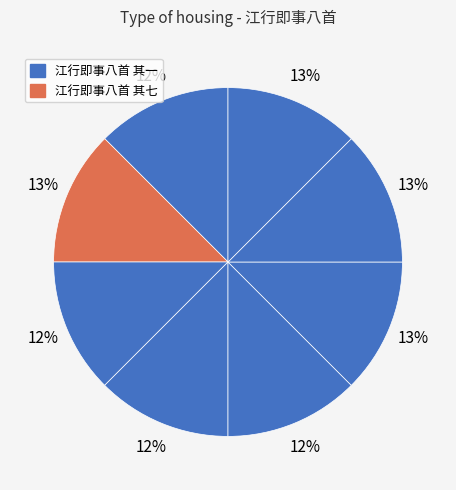

Which slice is the smallest?

江行即事八首 其一